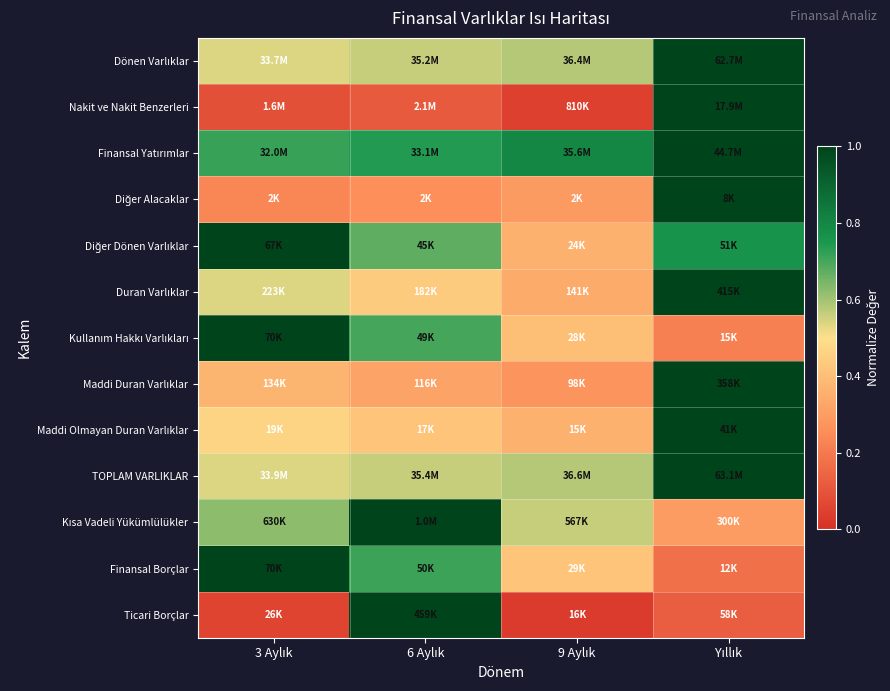

Count the number of categories in the chart.

4